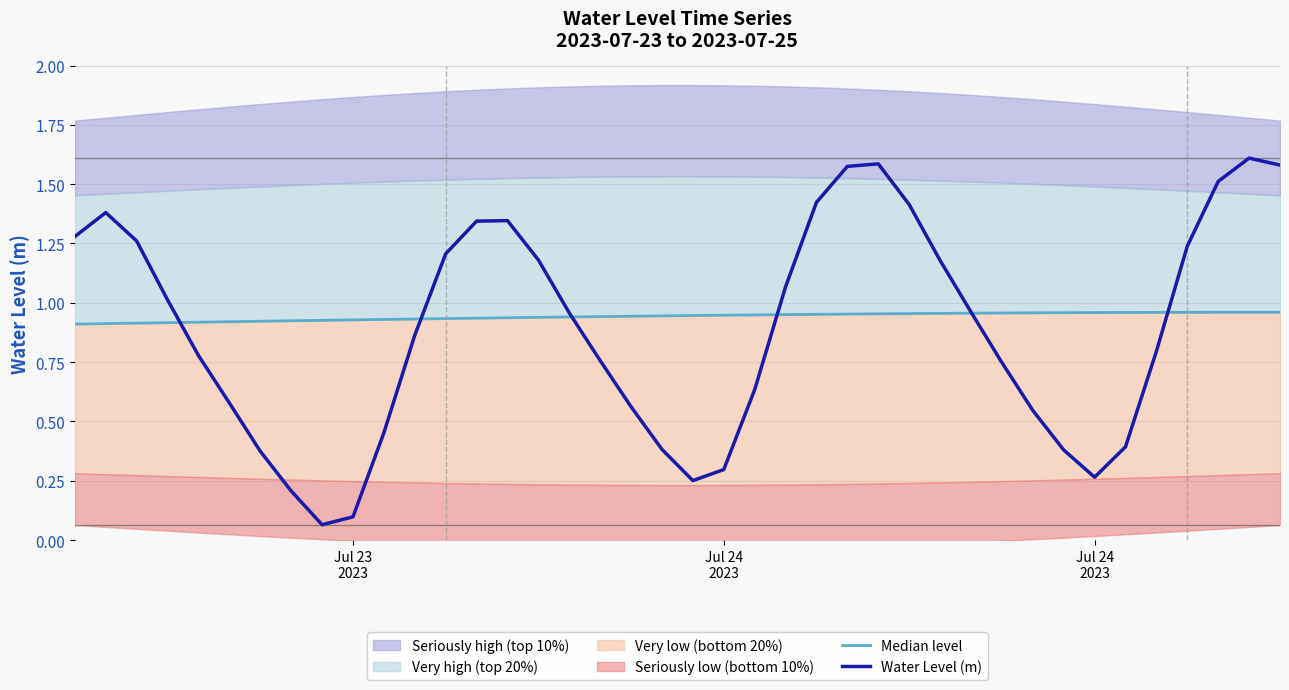

What is the lowest value of the Median level series?

0.9